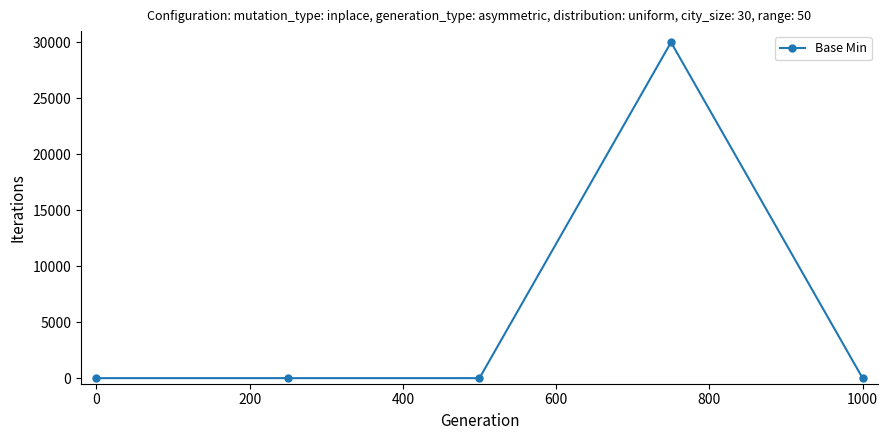

Reading left to right, list all the values displayed in this chart.

0	0	0	30000	0